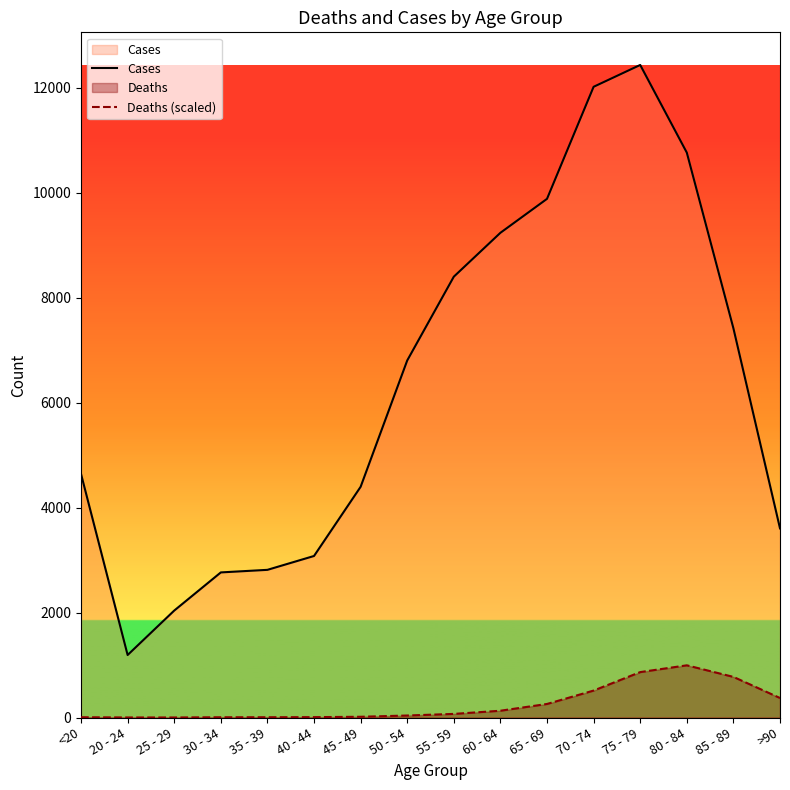

What is the difference between the maximum and second lowest values in the Cases series?

10396.0